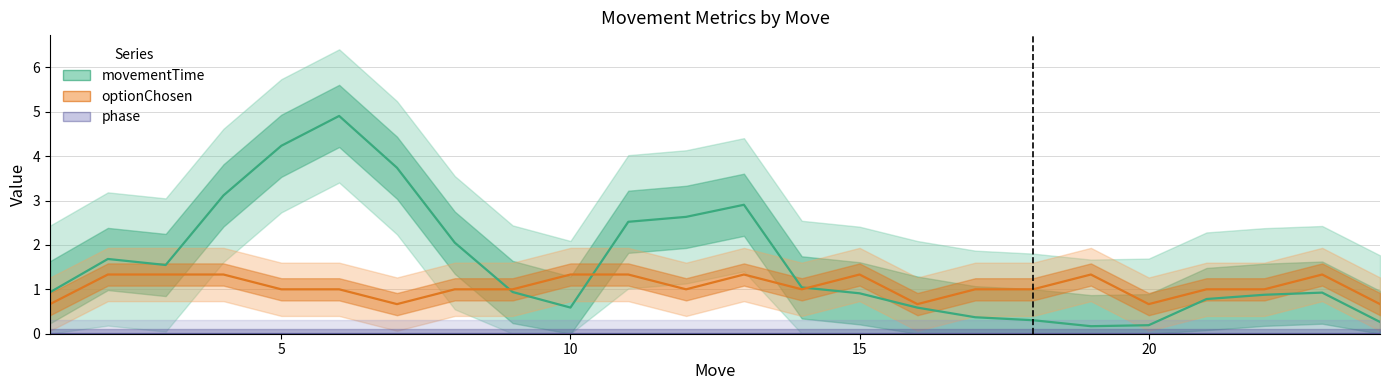

Between 1 and 5, which series saw the biggest shift?

movementTime